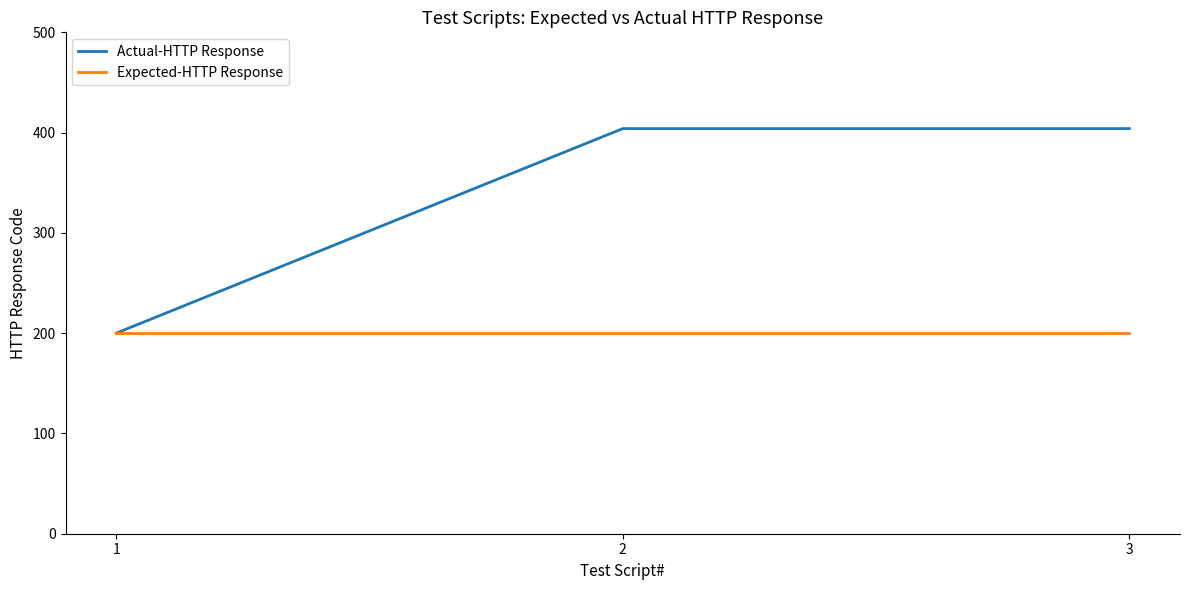

What are all the series names shown in the legend?

Actual-HTTP Response, Expected-HTTP Response